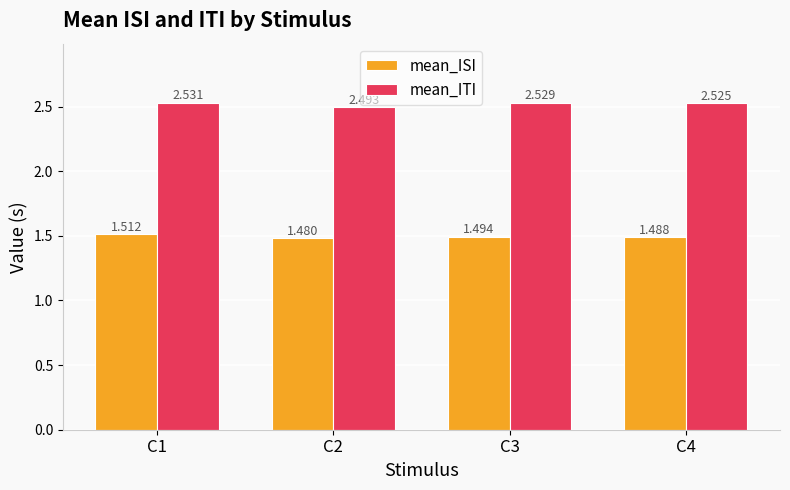

Between C1 and C3, which series saw the biggest shift?

mean_ISI